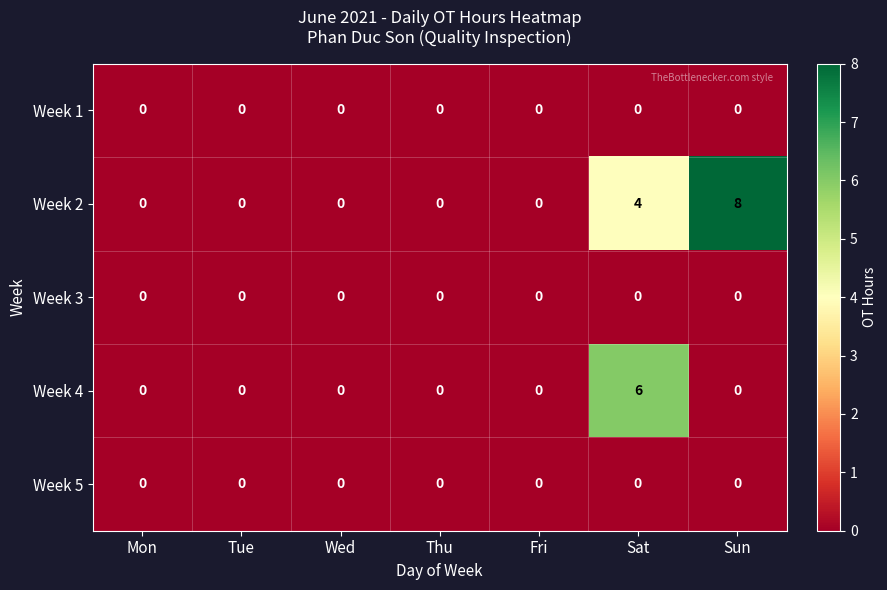

What is the sum of all Week 4 values?

6